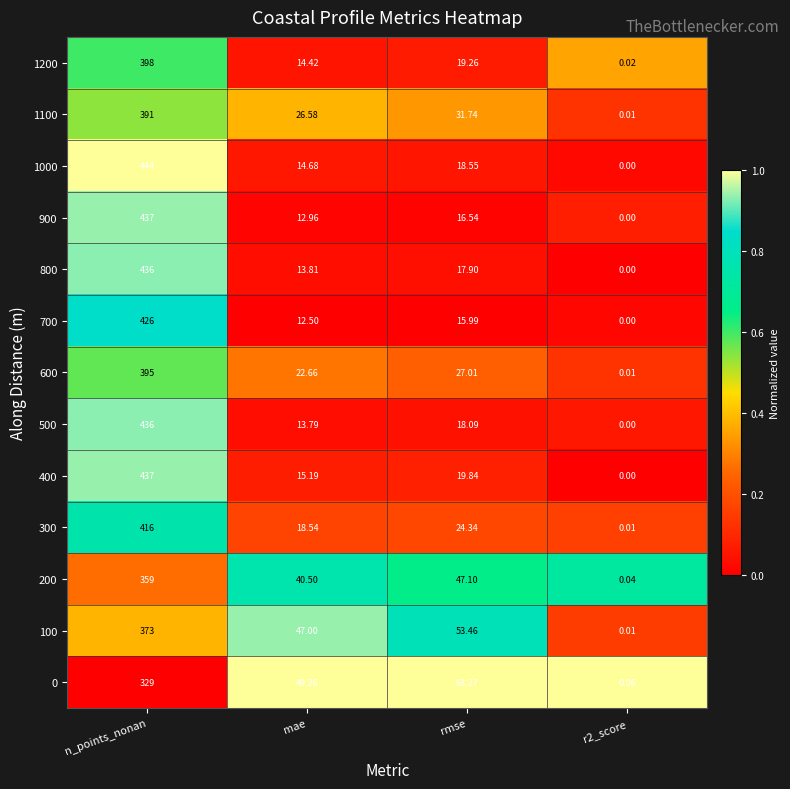

At which label does 100 reach its peak?

n_points_nonan